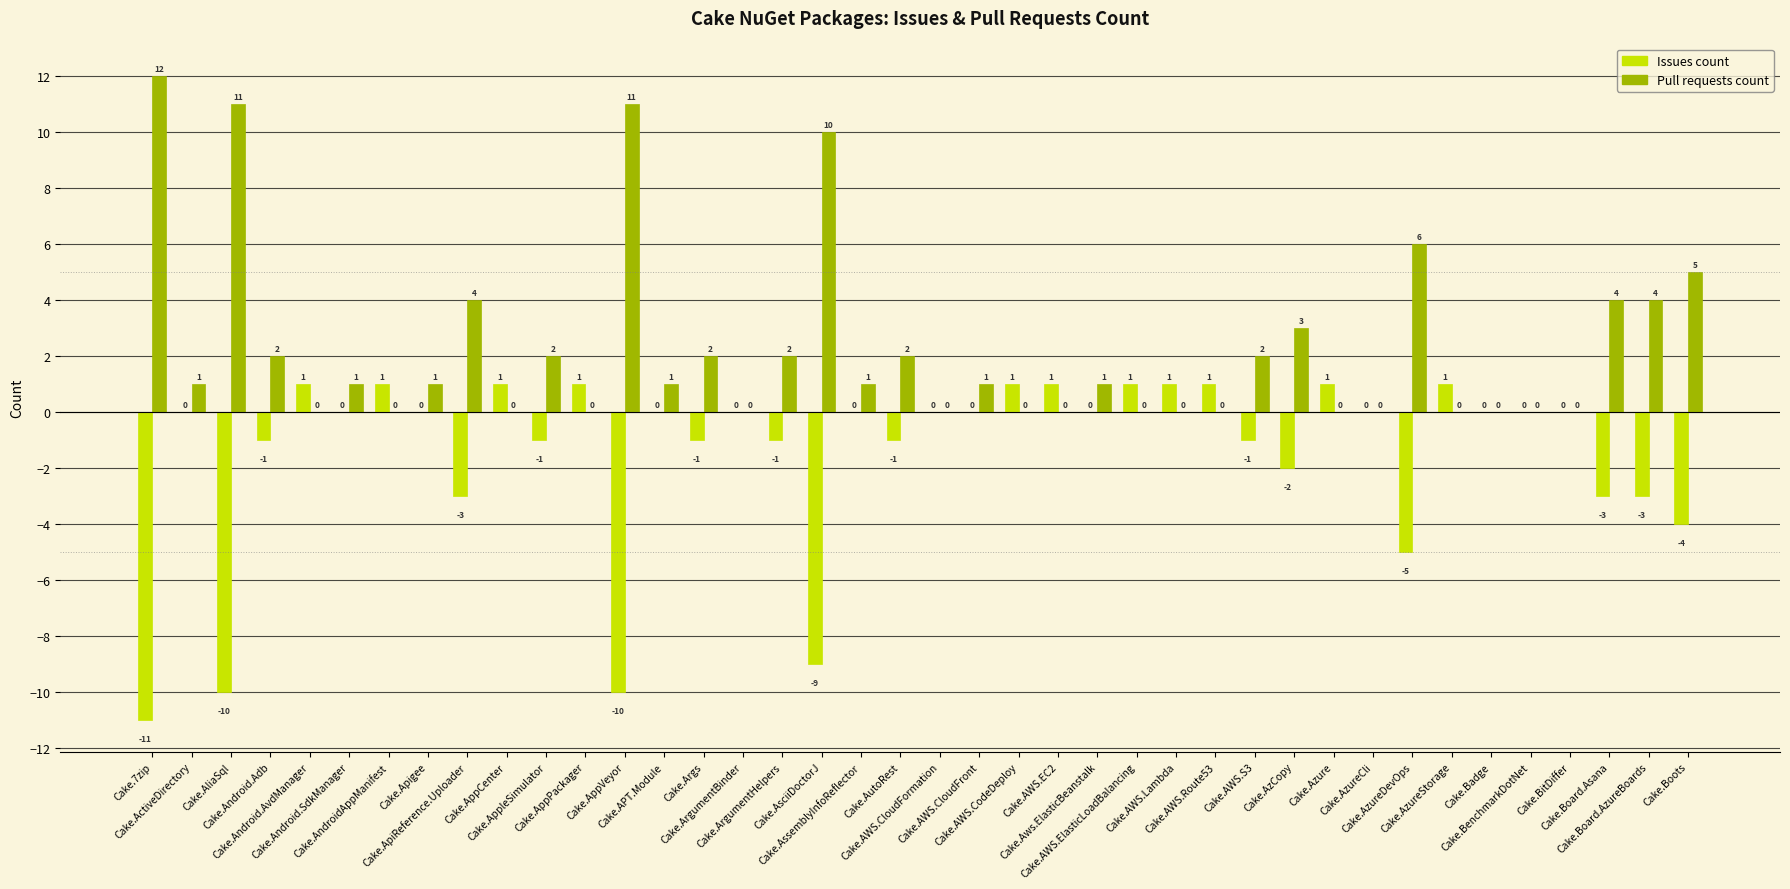

The value of Pull requests count at Cake.AWS.ElasticLoadBalancing is 0. True or false?

True